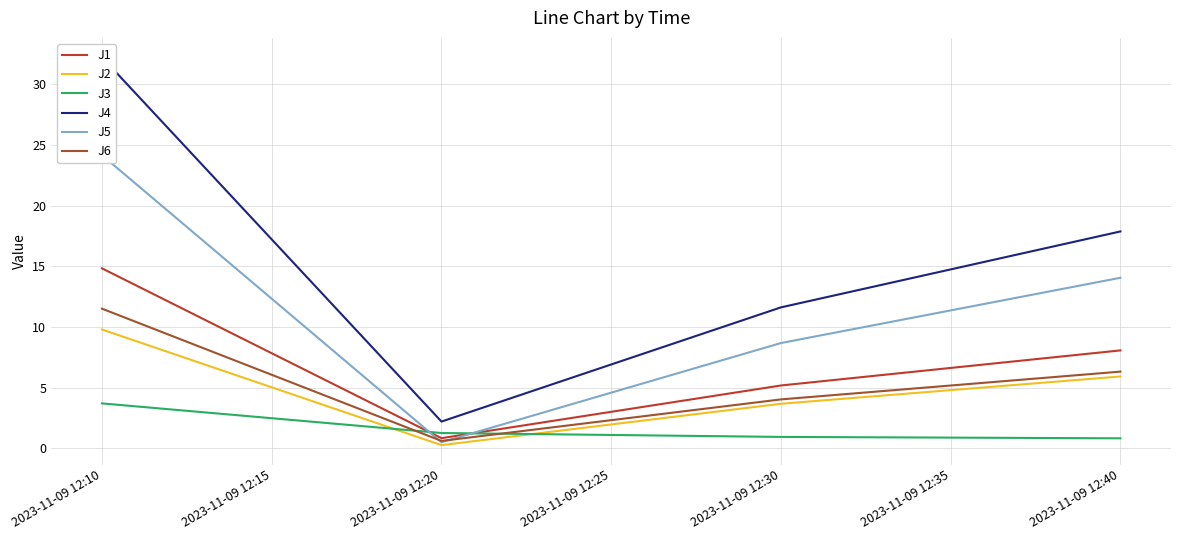

The value of J6 at 2023-11-09 12:30 is 1.0. True or false?

False